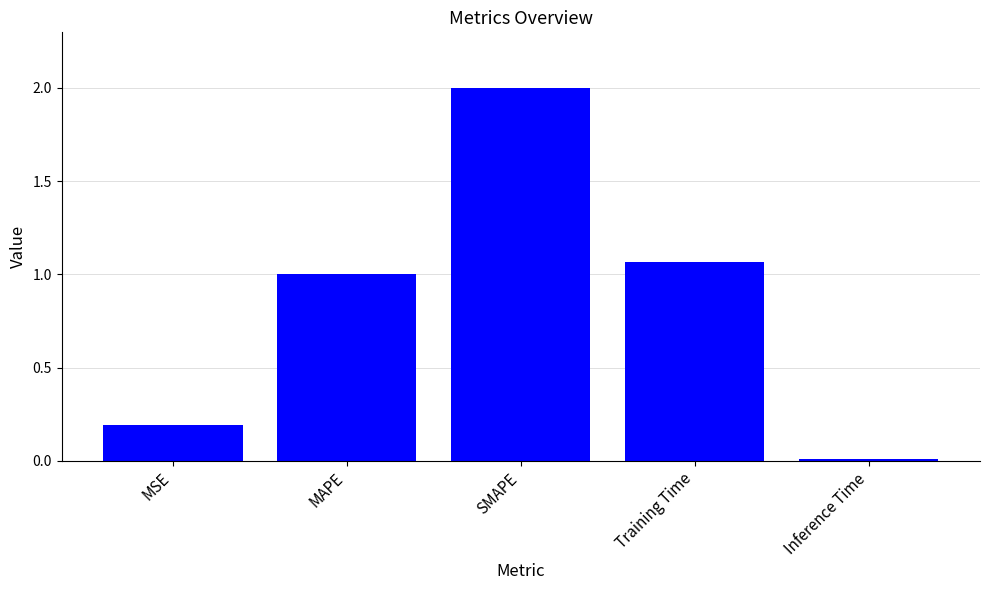

Are the bars horizontal?

No